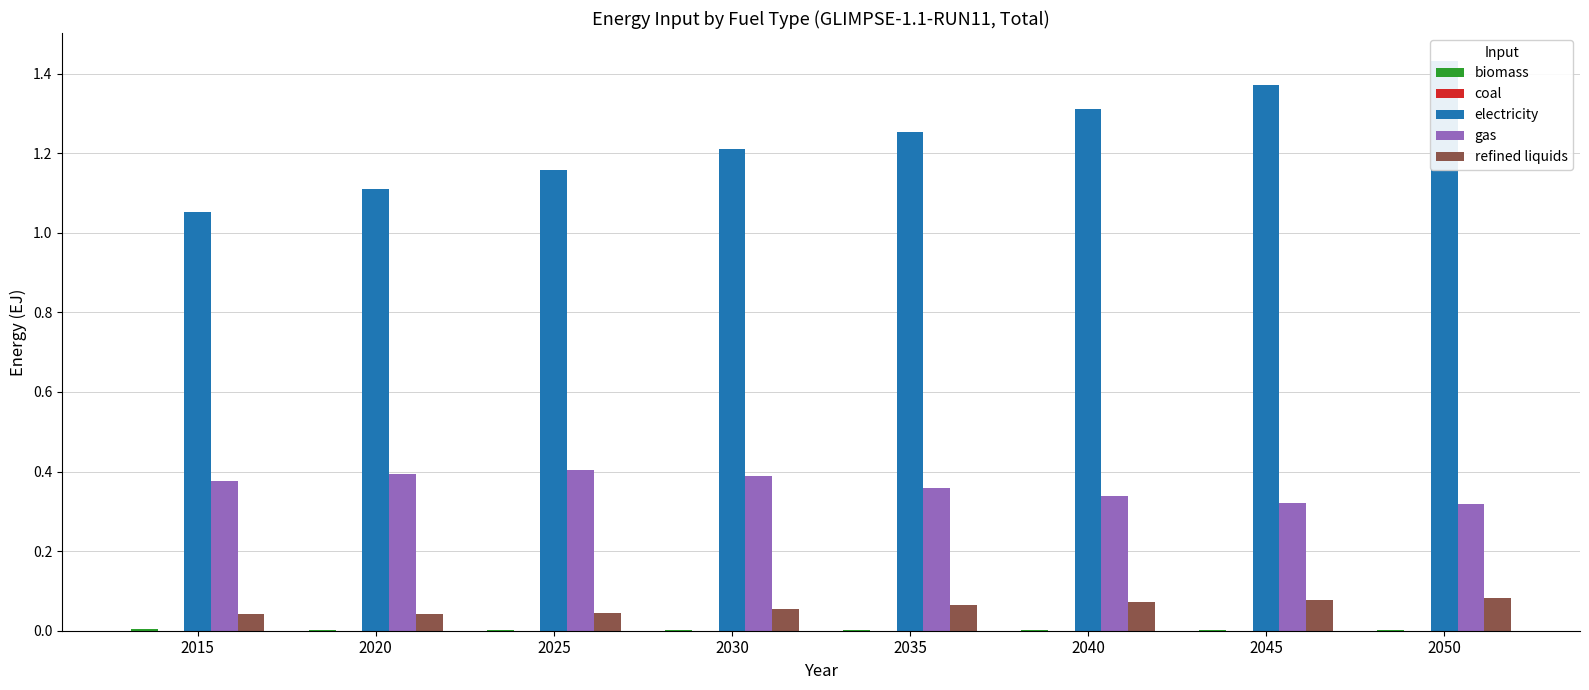

Where is biomass nearest to the value 0?

2050